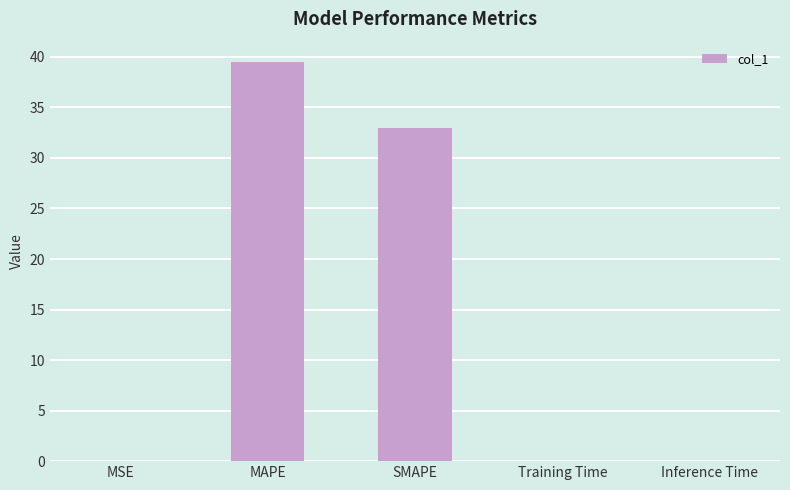

Which label corresponds to the largest value in the chart?

MAPE